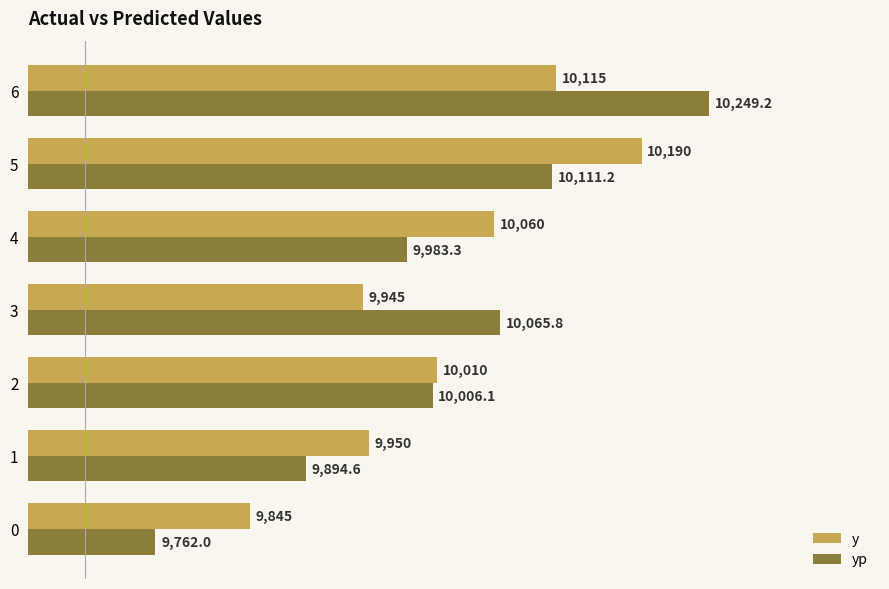

What is the average value of the y series?

10016.4